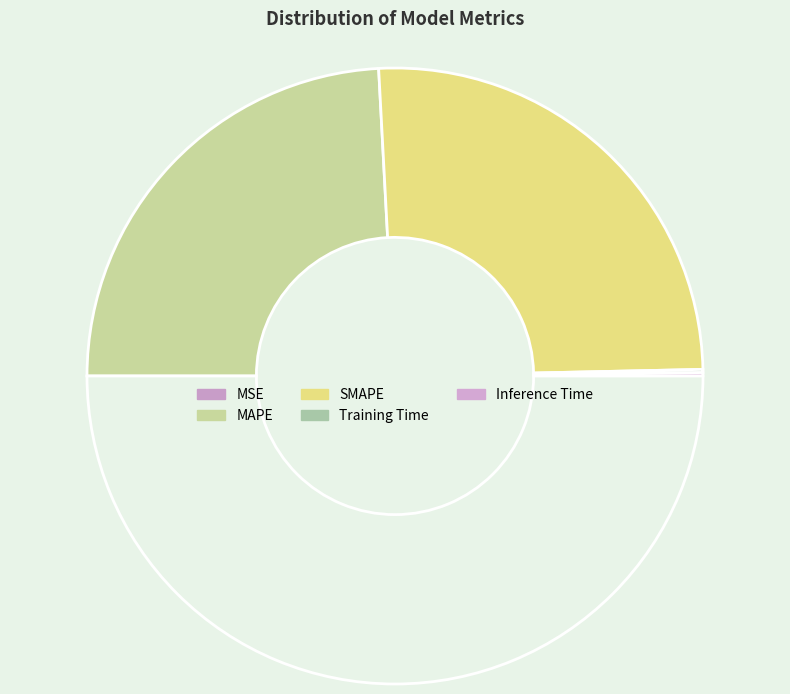

Count the number of slices in the pie.

5